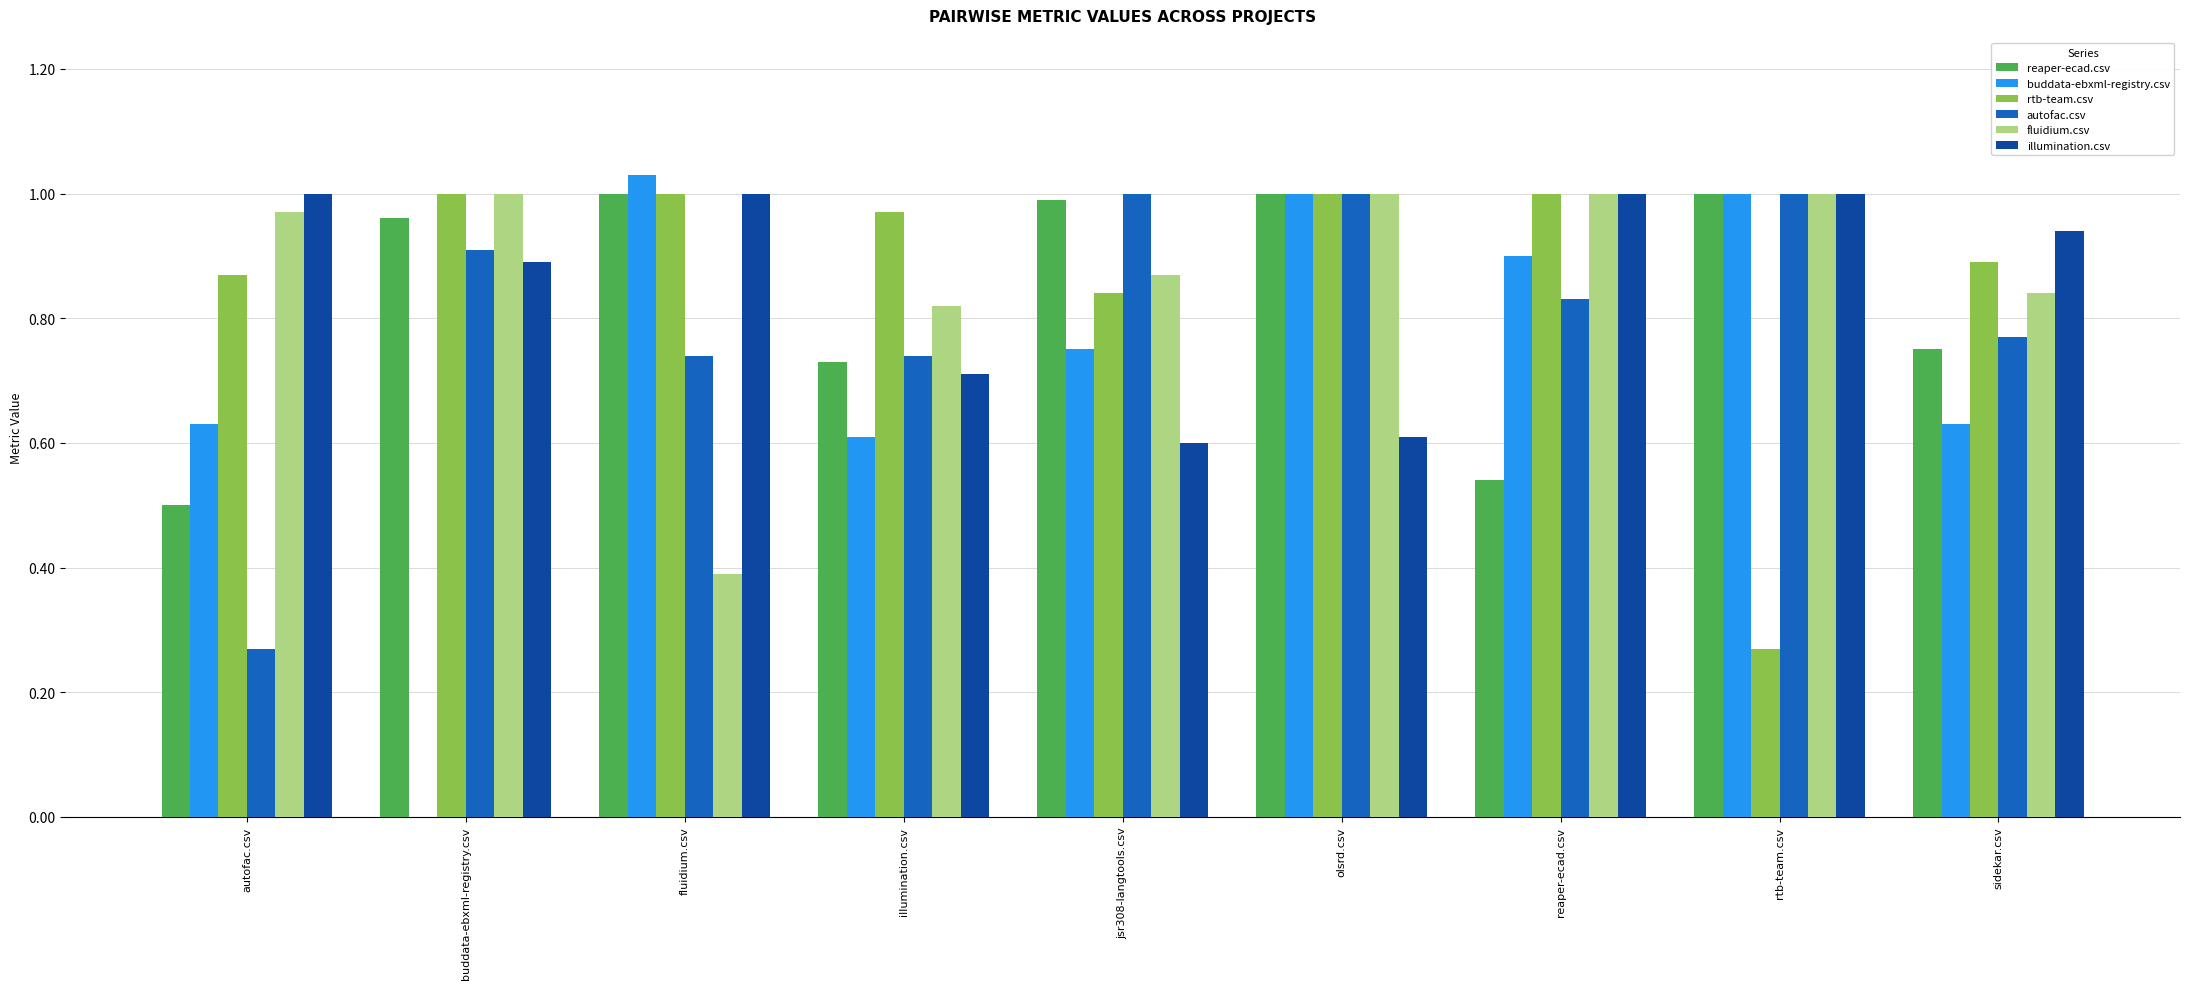

Between rtb-team.csv and sidekar.csv, which series saw the biggest shift?

rtb-team.csv